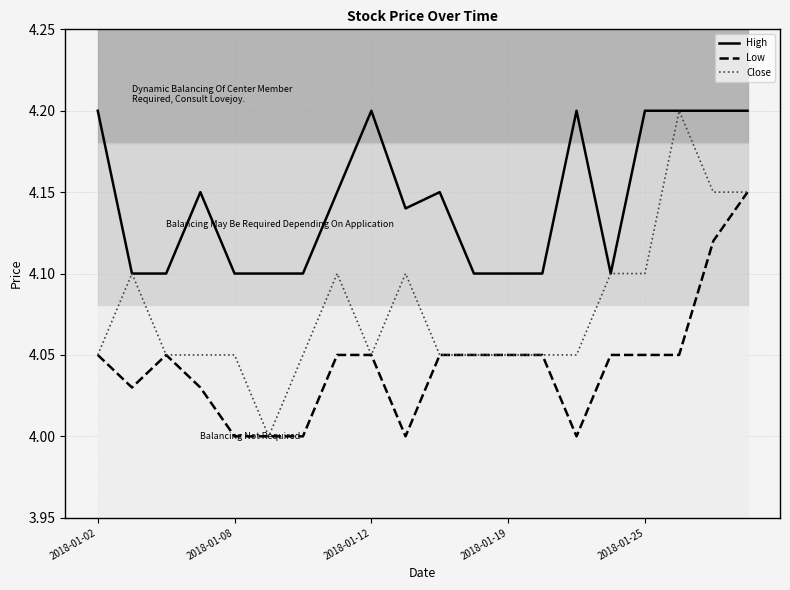

True or false: High and Low intersect in this chart.

False